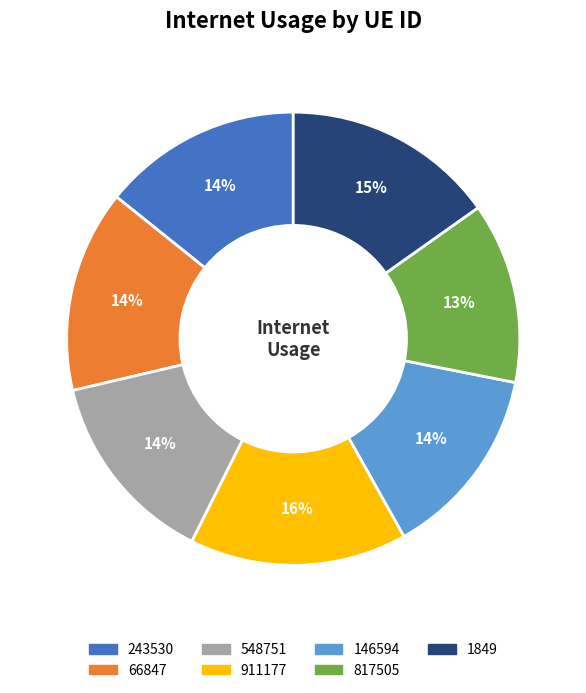

True or false: 66847 accounts for 14% of the total.

True